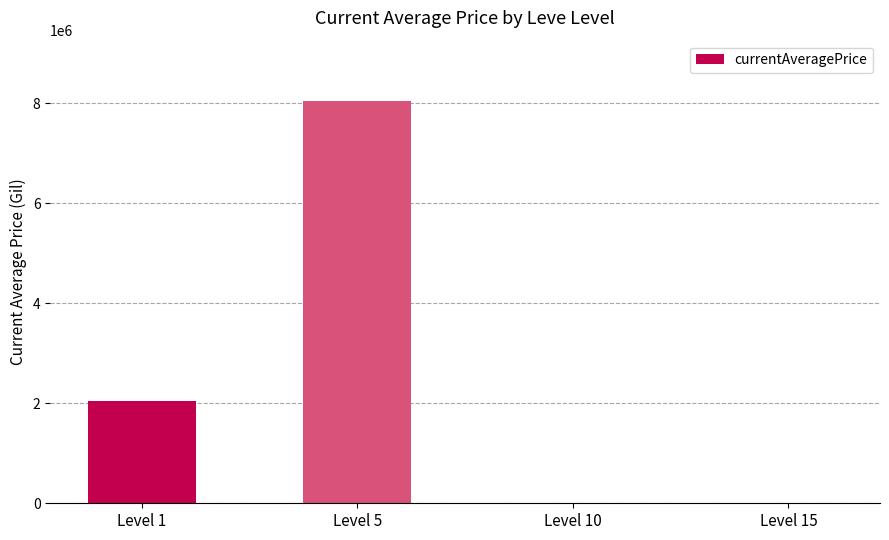

What is the sum of all values?

10104471.2